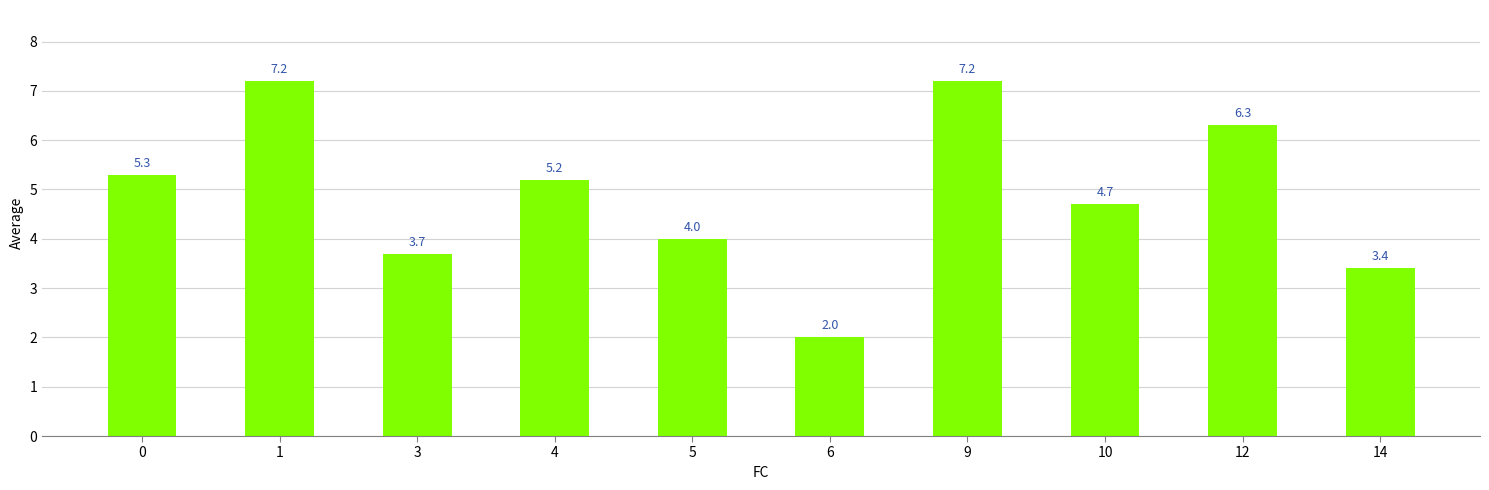

How many data points are above 5?

5